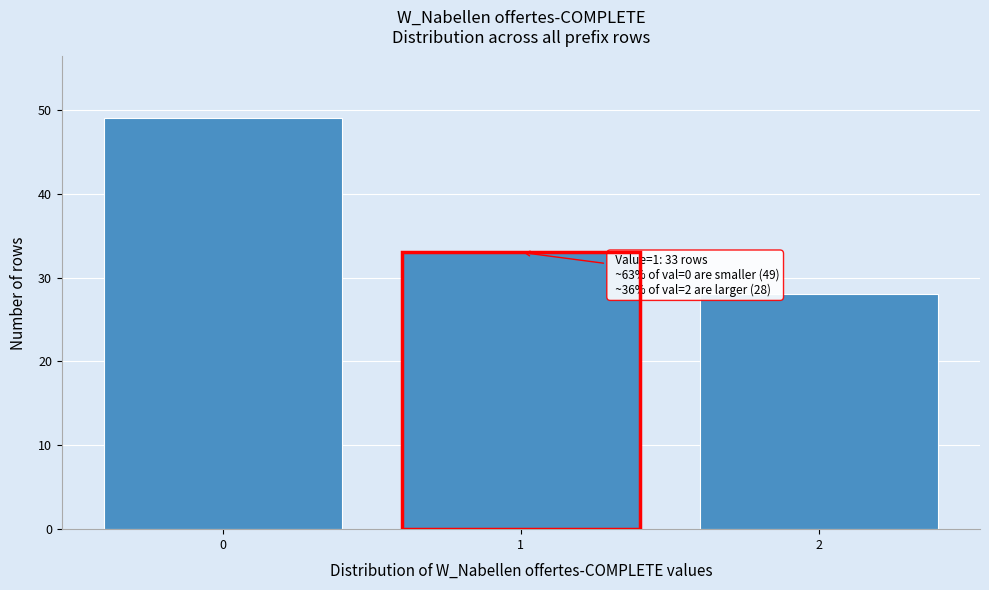

Over which range of the x-axis is the bar tallest?

-0.5 to 0.5